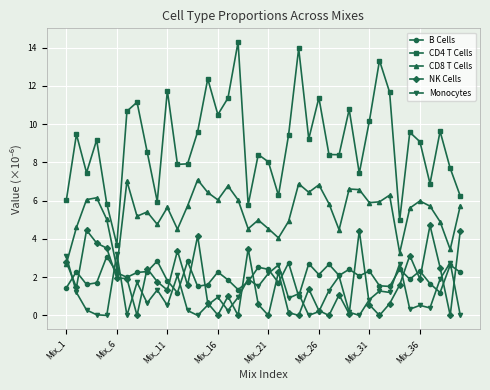

Which series has the largest total across all categories?

CD4 T Cells